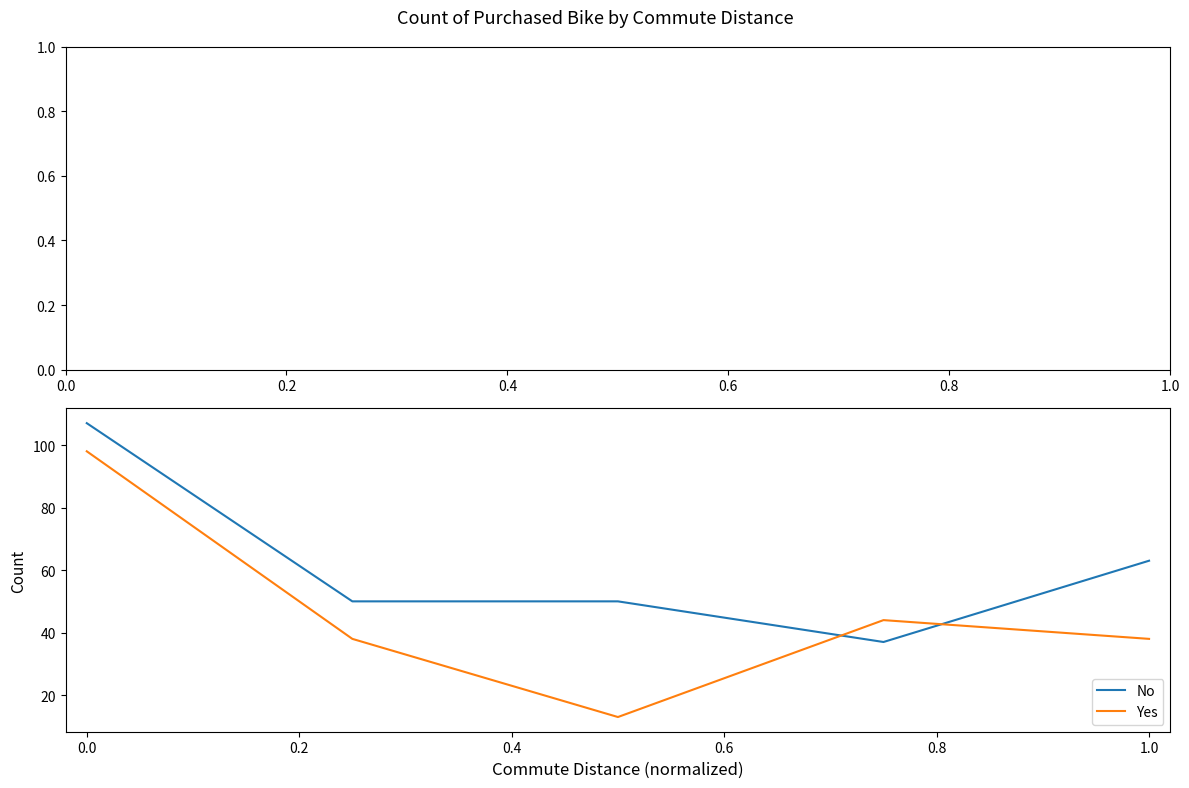

True or false: Yes and No intersect in this chart.

True